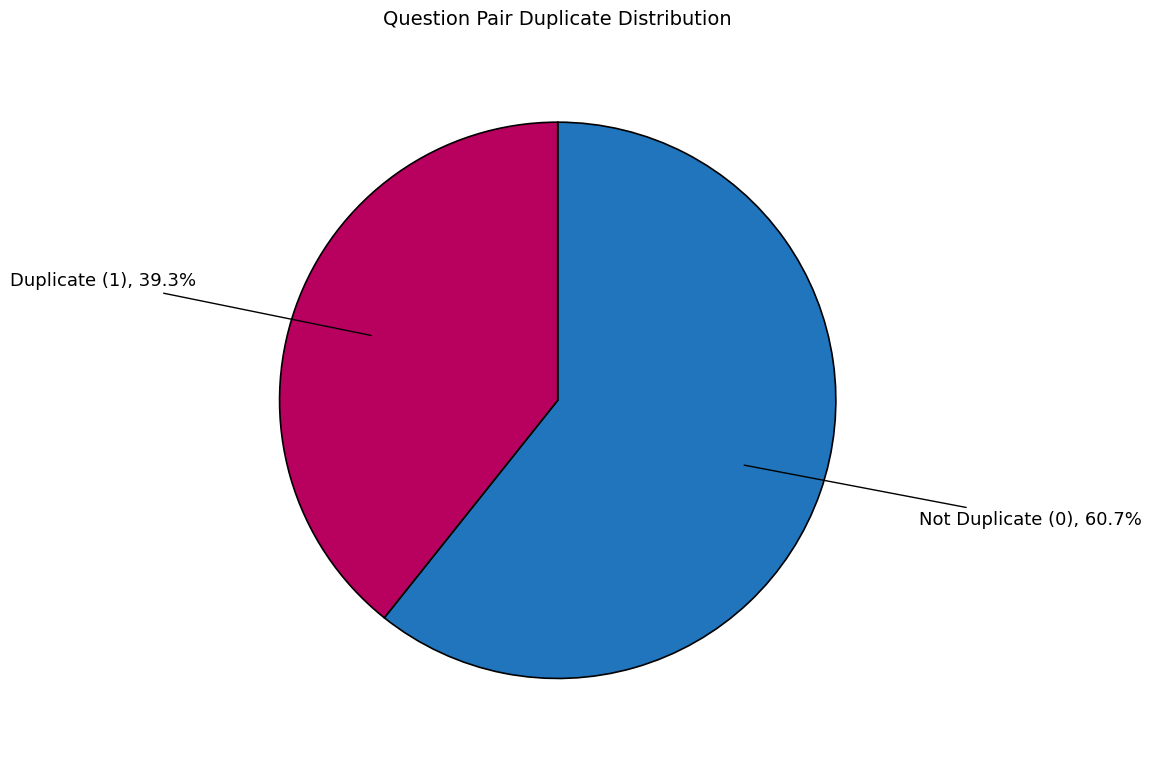

Is there any slice that represents more than half of the pie?

Yes